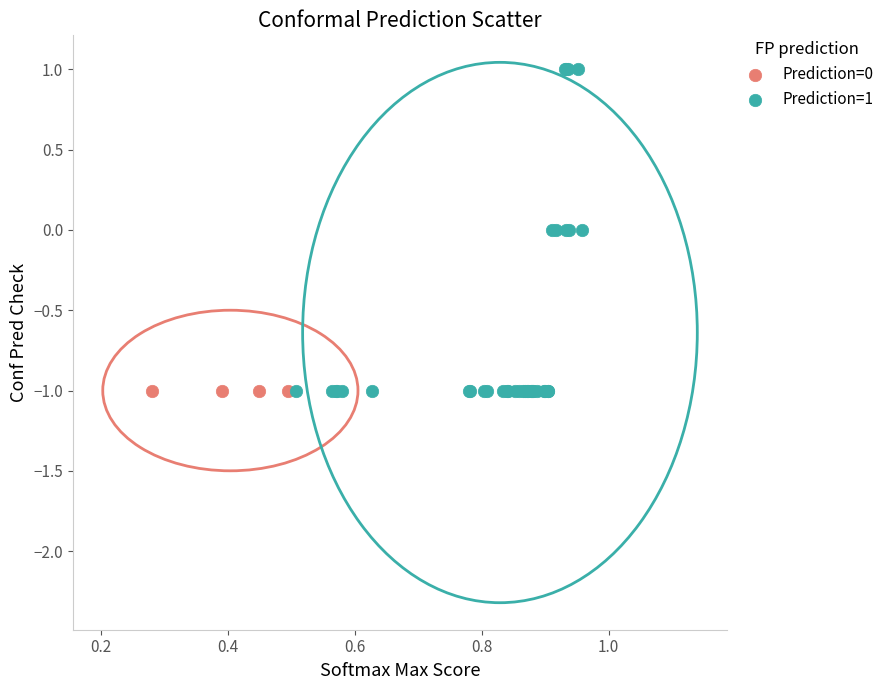

Which series contains the highest Y value?

Prediction=1